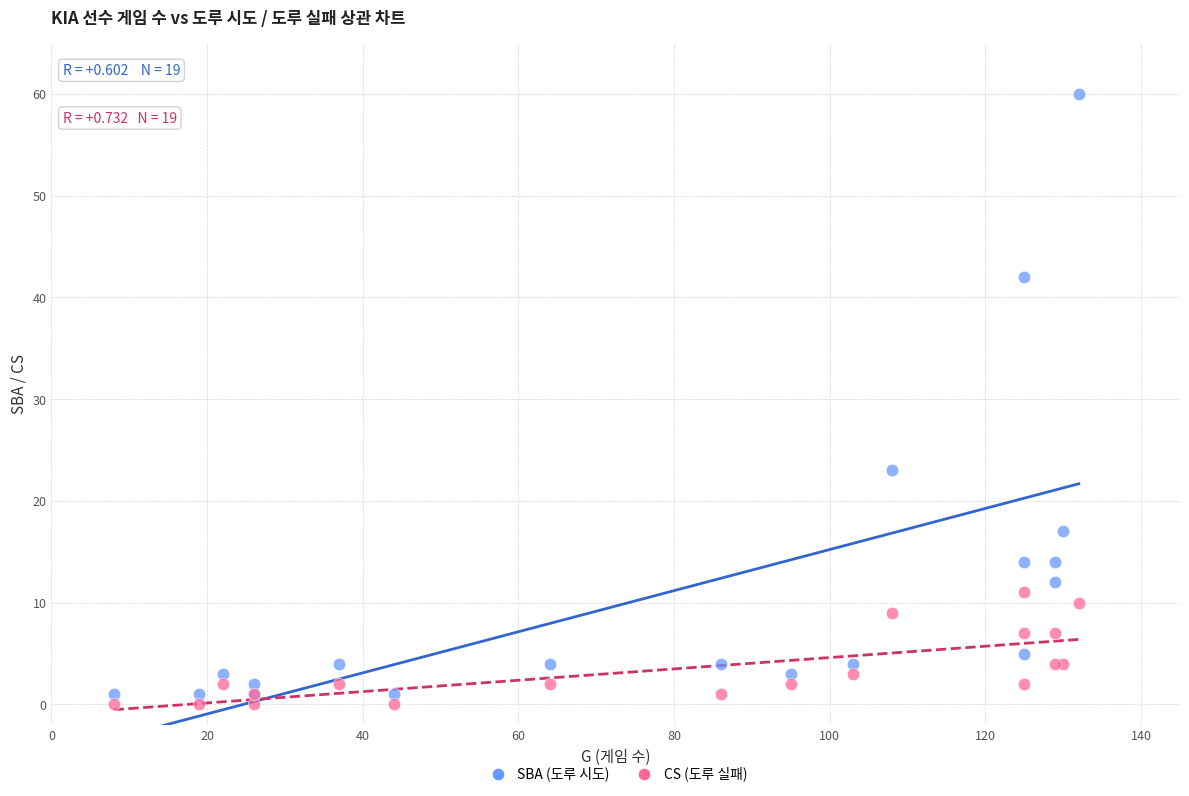

Which series reaches the minimum Y coordinate?

CS (도루 실패)